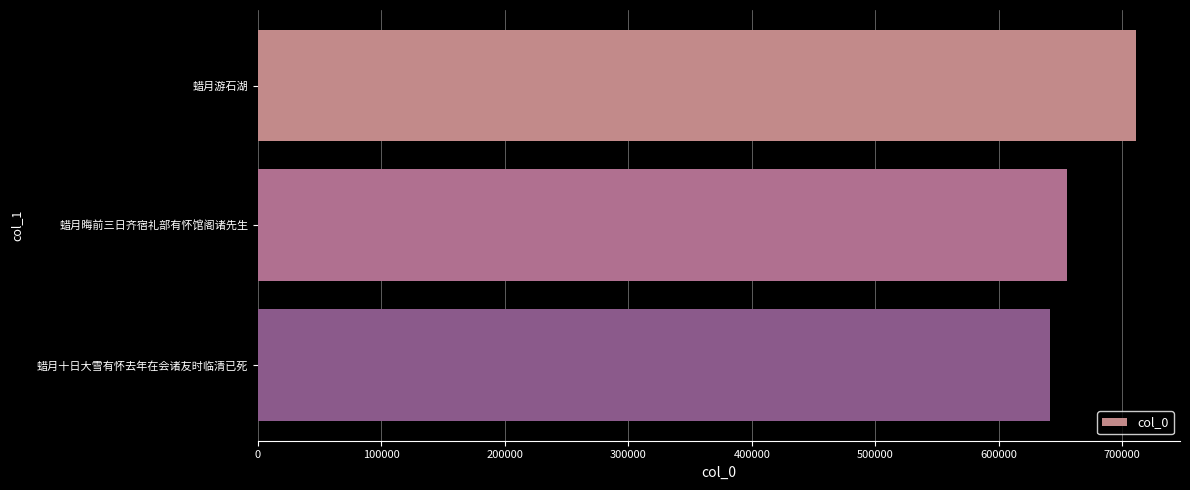

How many bars are there in total?

3